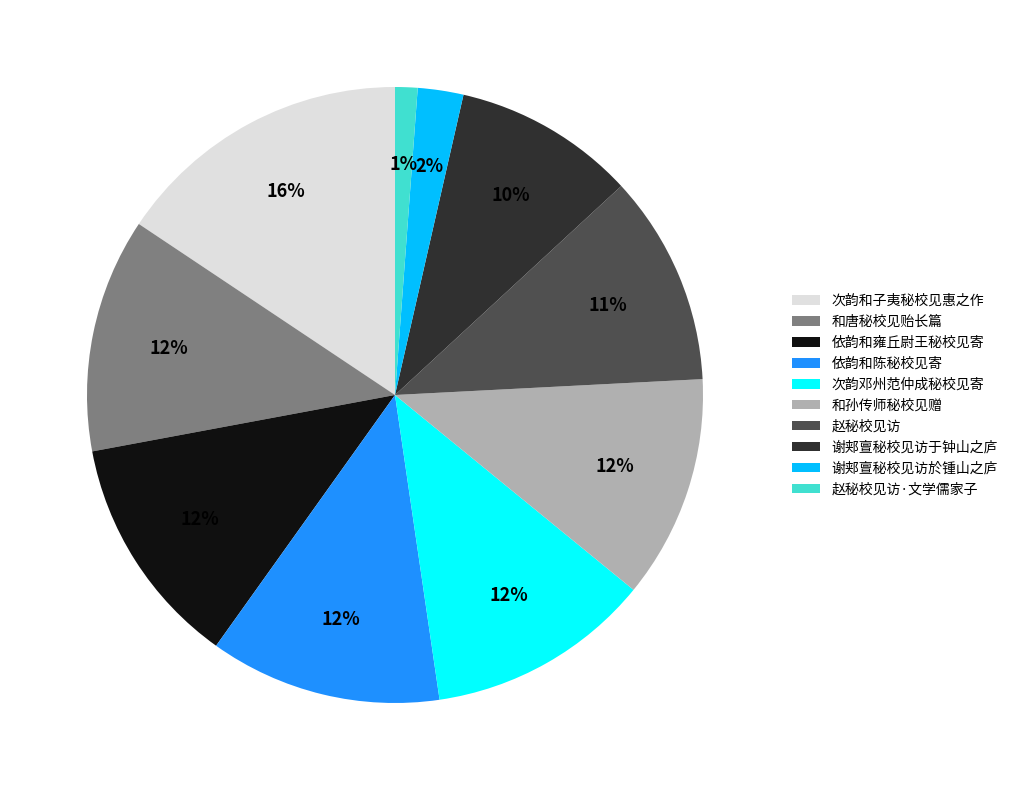

What percentage is the 次韵和子夷秘校见惠之作 slice, to the nearest percent?

16%